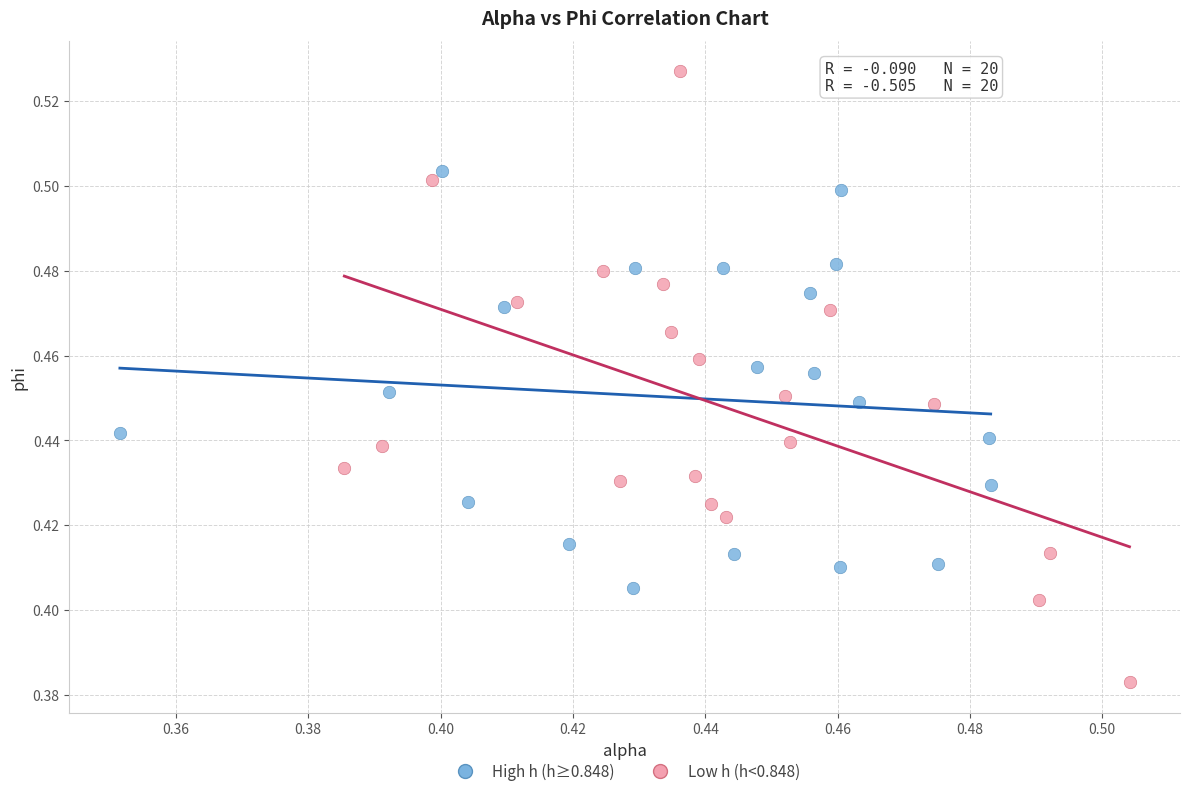

Which series contains the highest Y value?

Low h (h<0.848)